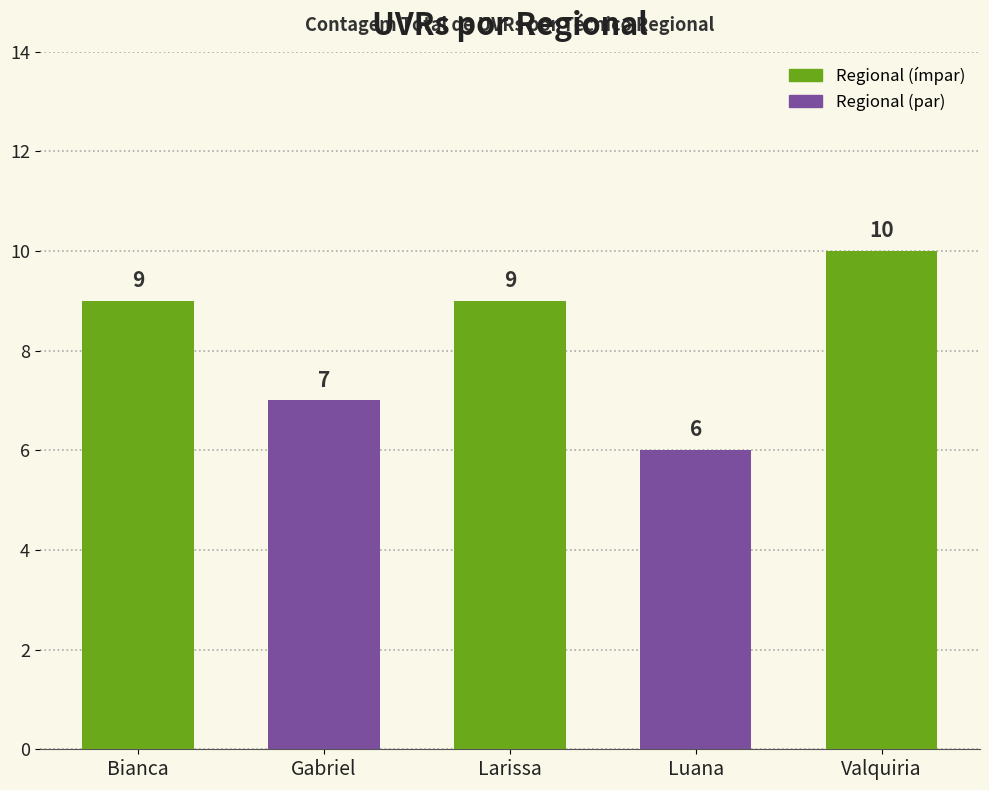

Is it true that the value at Luana is 6?

True